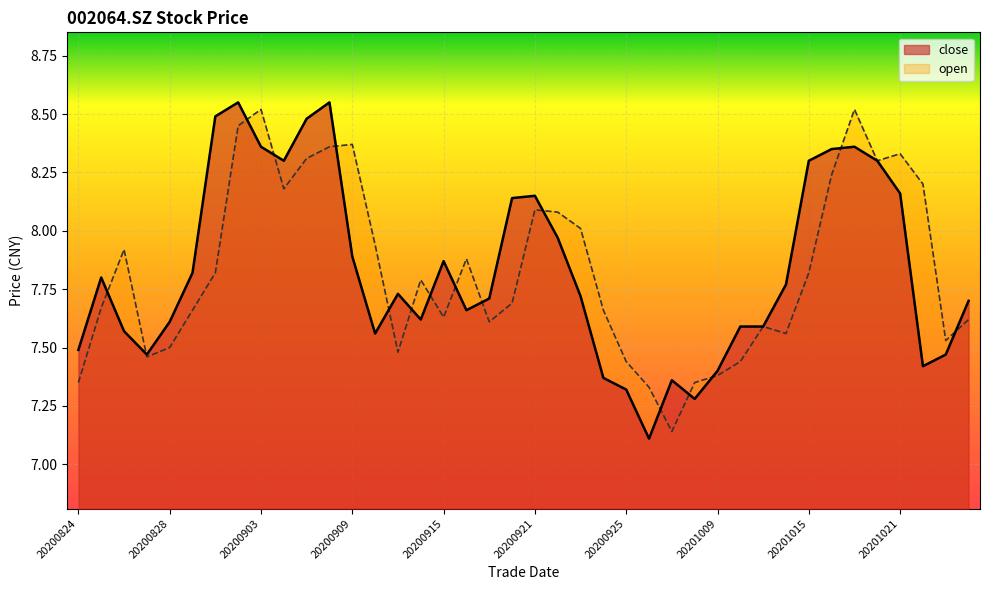

Does the chart display data point markers on the line(s)?

No